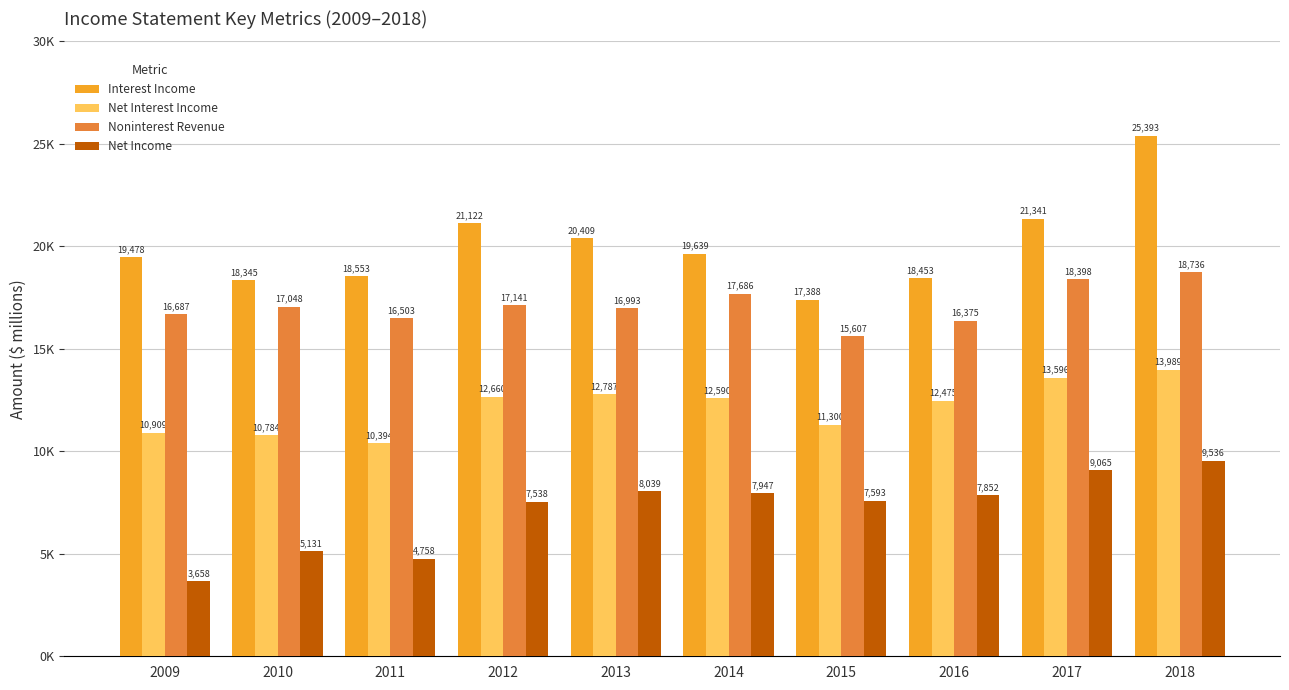

The Noninterest Revenue series shows 4974 at 2009. True or false?

False